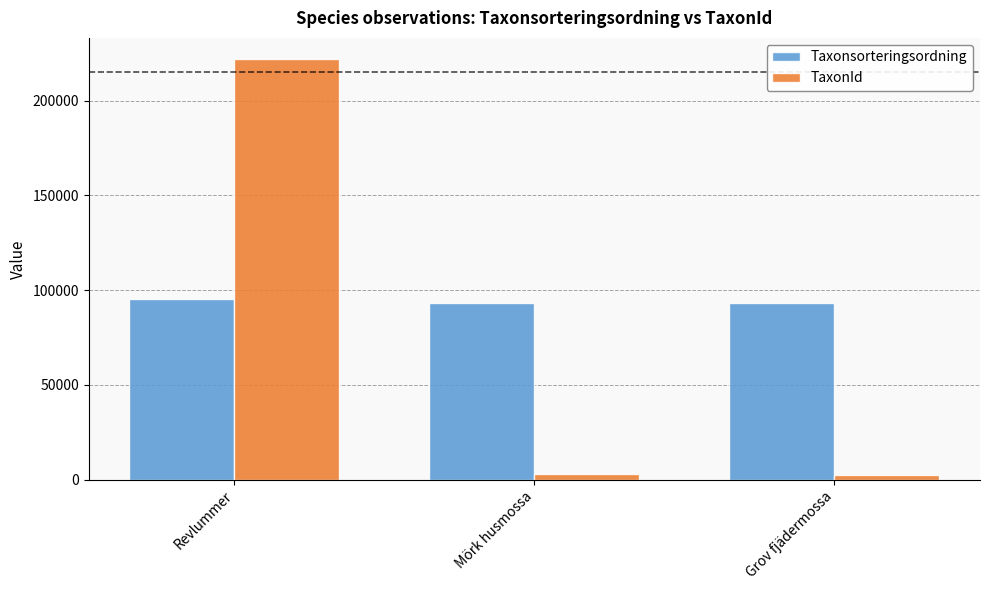

What is the difference between the TaxonId values at Grov fjädermossa and Revlummer?

219279